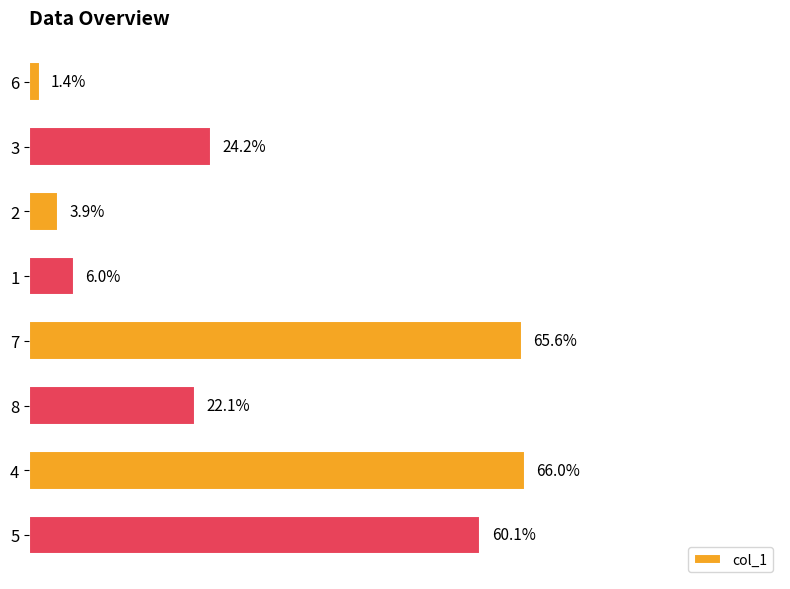

Does the chart contain stacked bars?

No